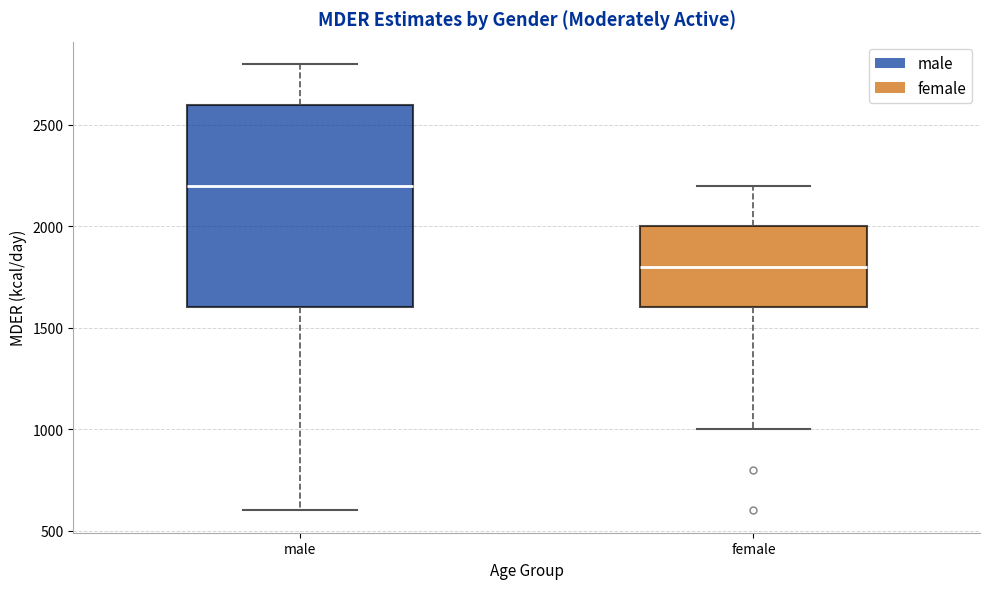

Reading left to right, transcribe this box plot: for each box, give where its median line is, the range the box spans, and where its two whiskers end, as read against the y-axis. The values are not printed on the chart, so give them approximately, as read against the axis.

male: median 2200, box 1600 to 2600, whiskers 600 to 2800
female: median 1800, box 1600 to 2000, whiskers 1000 to 2200